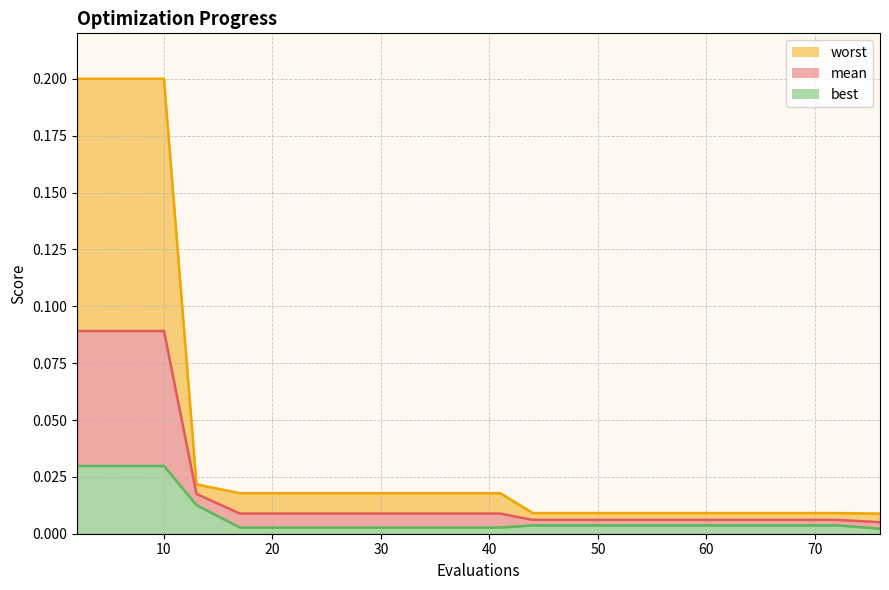

At how many categories does at least one series exceed 0?

20